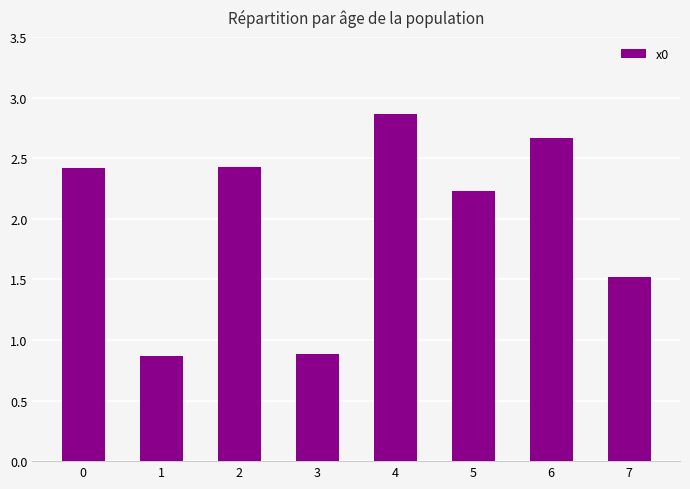

What is the change in value from 4 to 5?

-0.6